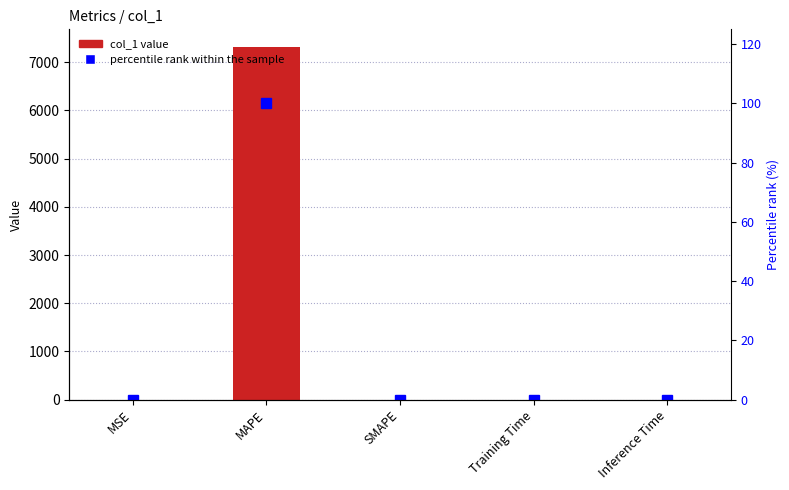

Where is col_1 nearest to the value 3658?

MSE